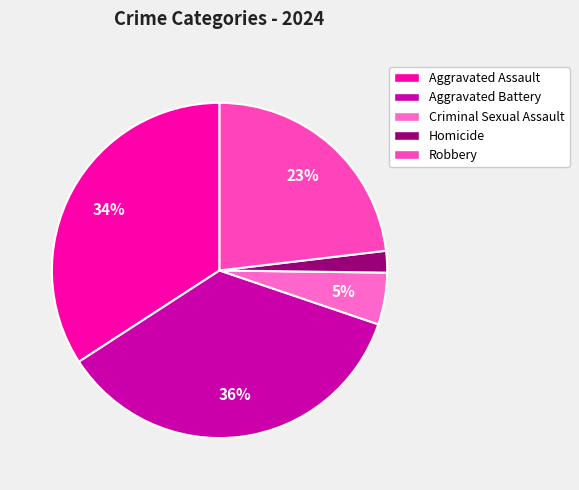

To the nearest percent, what portion does Aggravated Battery represent?

36%